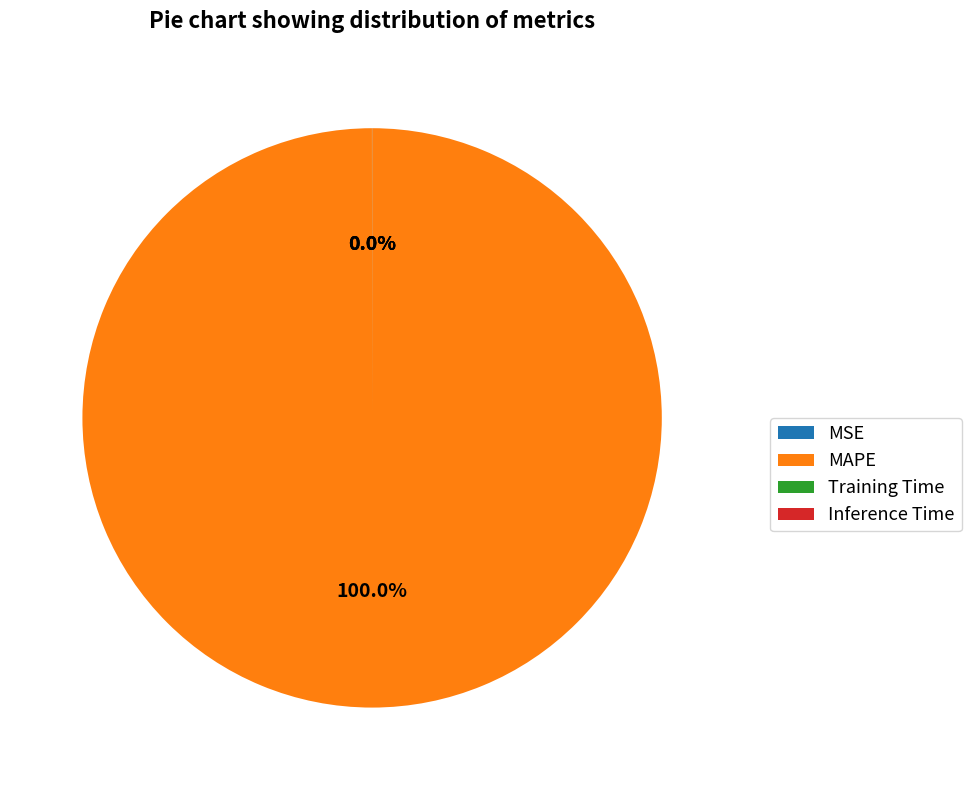

Does any single category account for the majority?

Yes